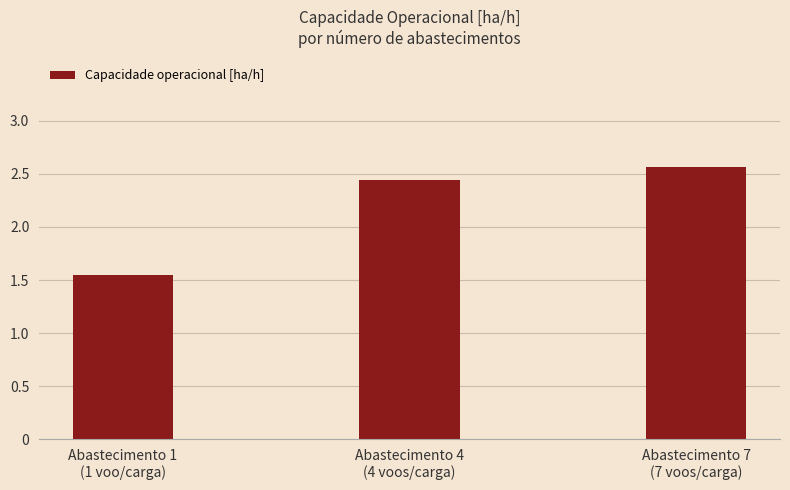

What is the ratio of the value at Abastecimento 7
(7 voos/carga) to the value at Abastecimento 4
(4 voos/carga)?

1.0